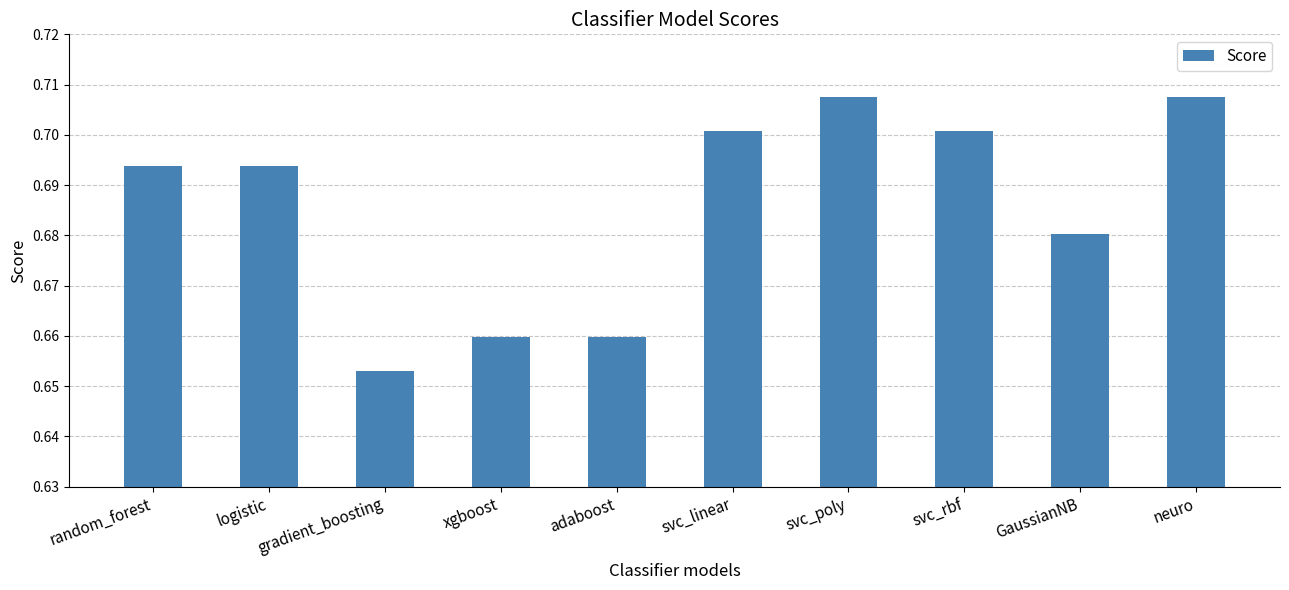

At which category does the chart reach its minimum across all series?

gradient_boosting